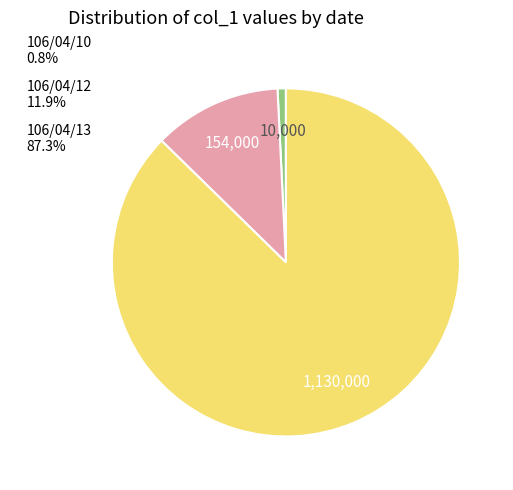

Which category has the smallest portion of the pie?

106/04/10